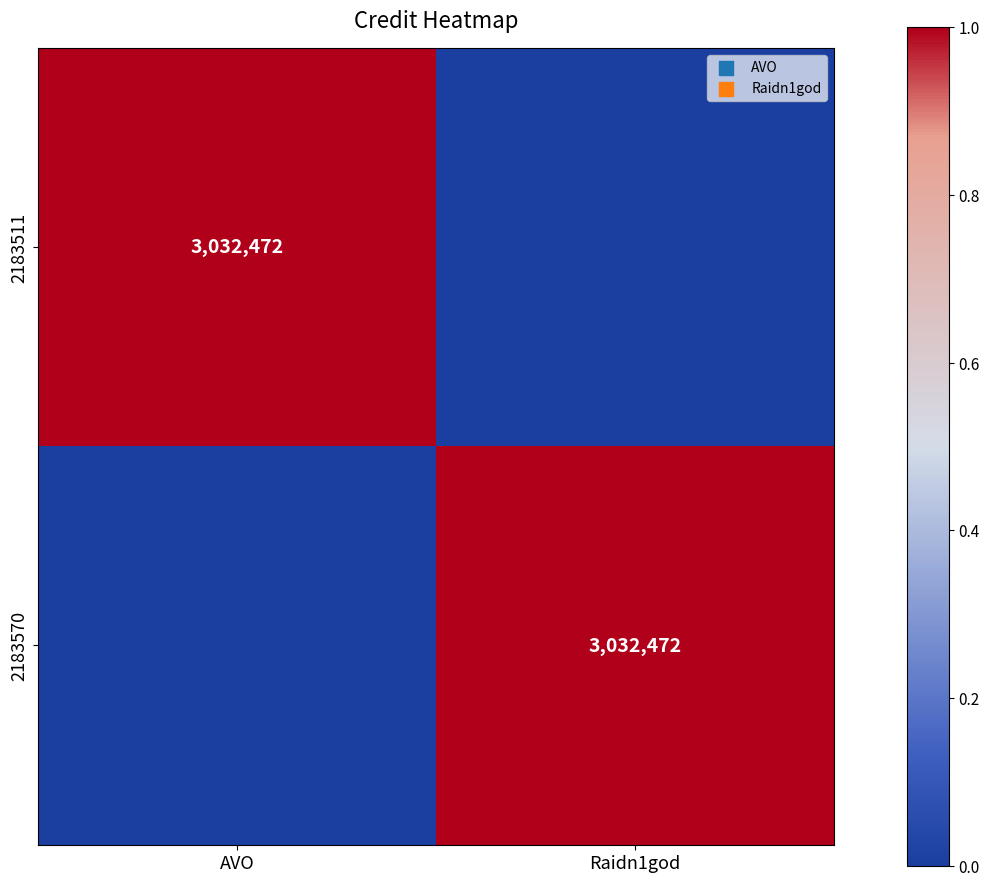

True or false: 2183511 has a value of 3032472 at AVO.

True